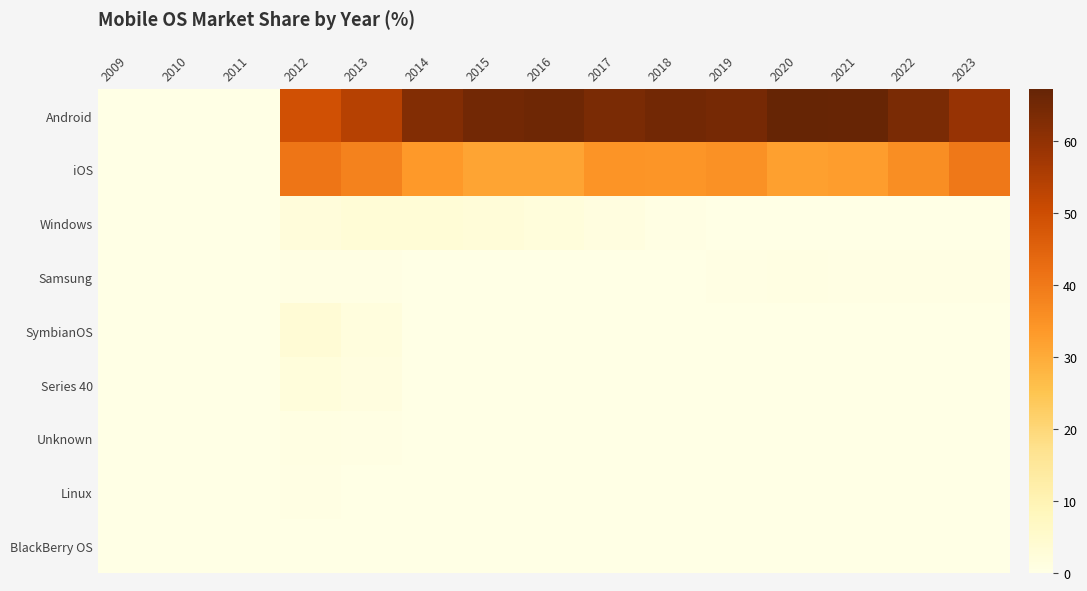

Rank the series by their maximum value, from highest to lowest.

Android, iOS, SymbianOS, Windows, Series 40, Samsung, Unknown, Linux, BlackBerry OS